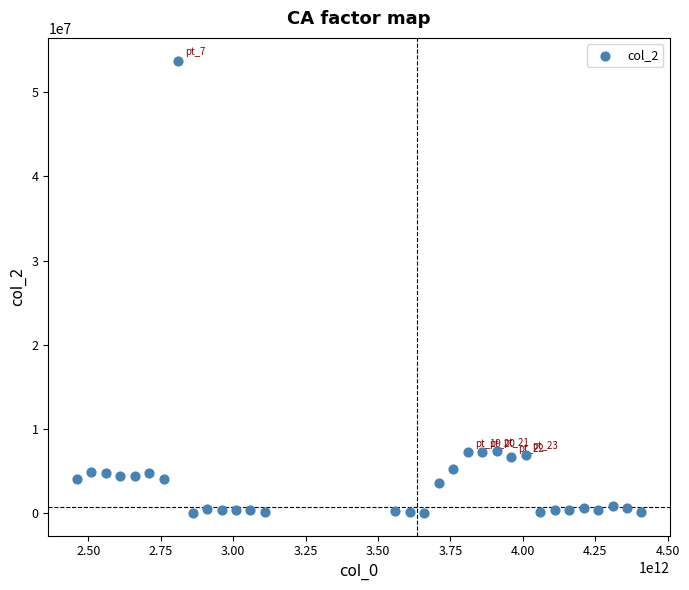

What is the range of X values (max minus min)?

1950000000000.0